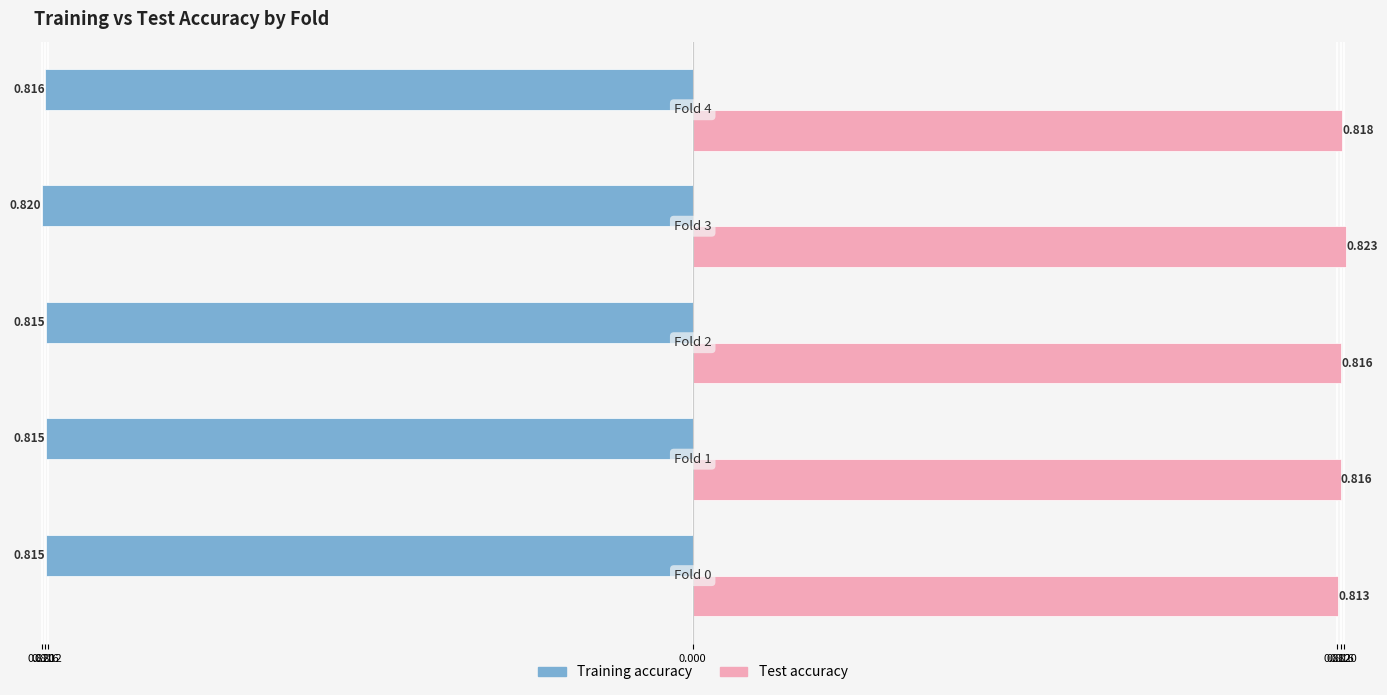

What are all the series names shown in the legend?

Training accuracy, Test accuracy